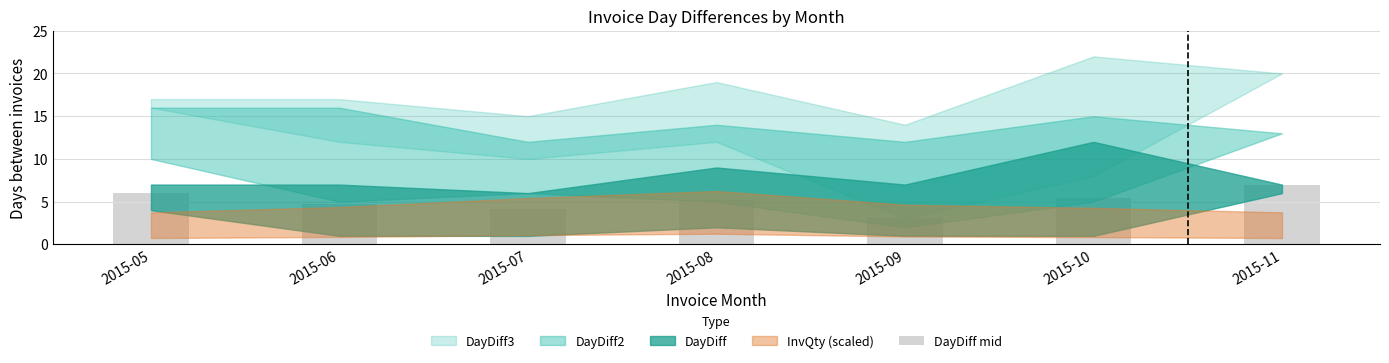

What is the difference between the values at 2015-08 and 2015-11?

1.8